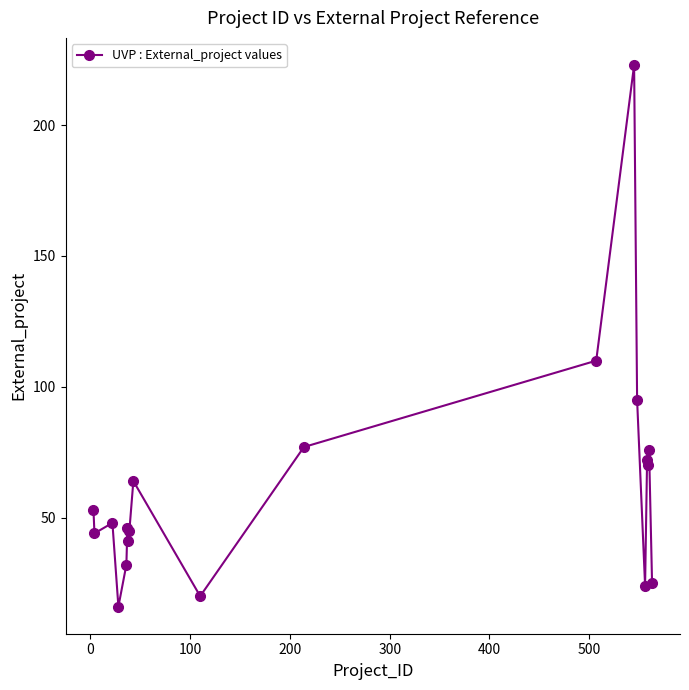

How many data points does each series have?

19